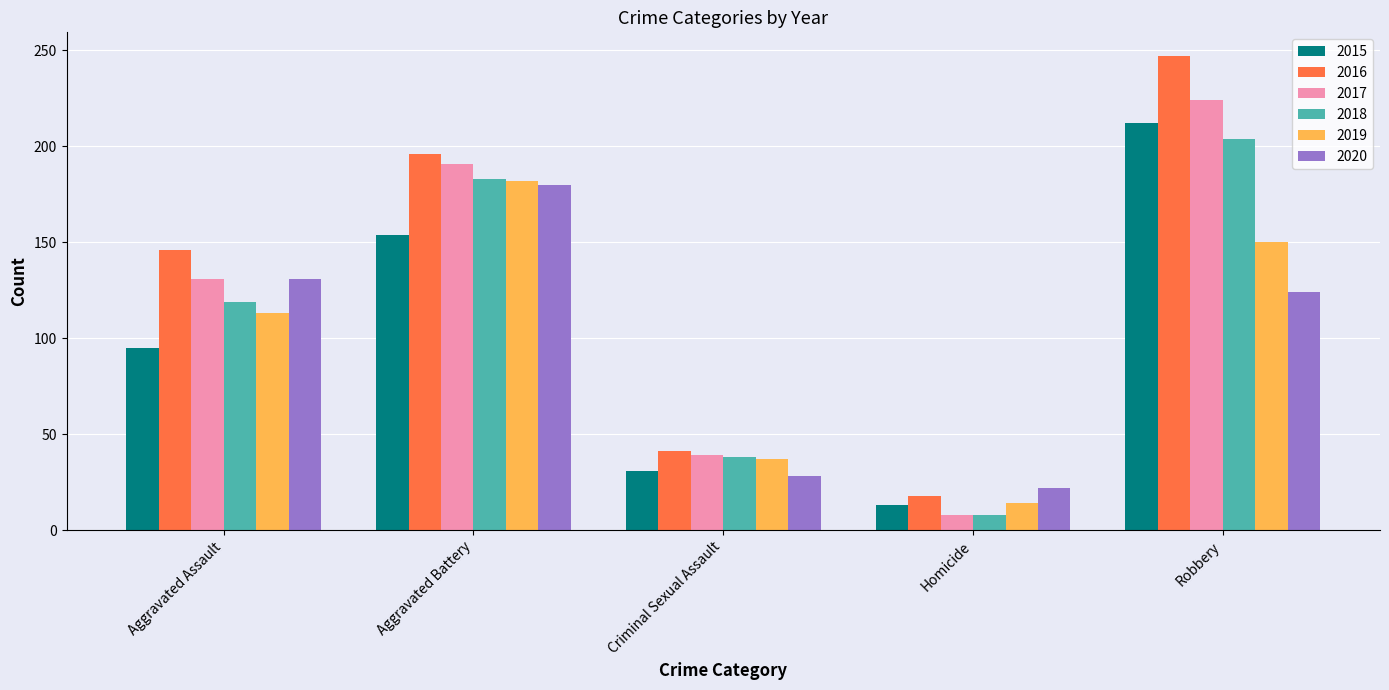

List the labels in order of 2017 value, smallest first.

Homicide, Criminal Sexual Assault, Aggravated Assault, Aggravated Battery, Robbery